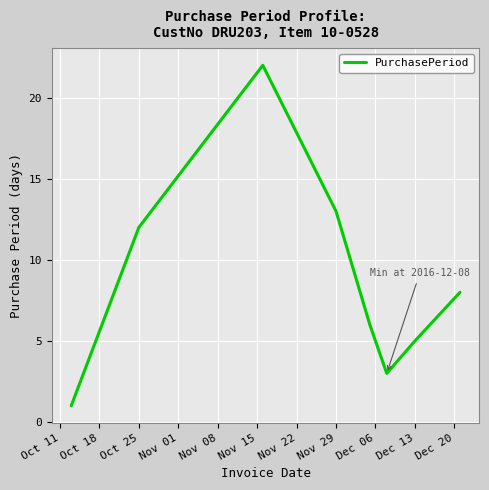

How many interior local peaks (higher than both neighbors) does the data have?

1